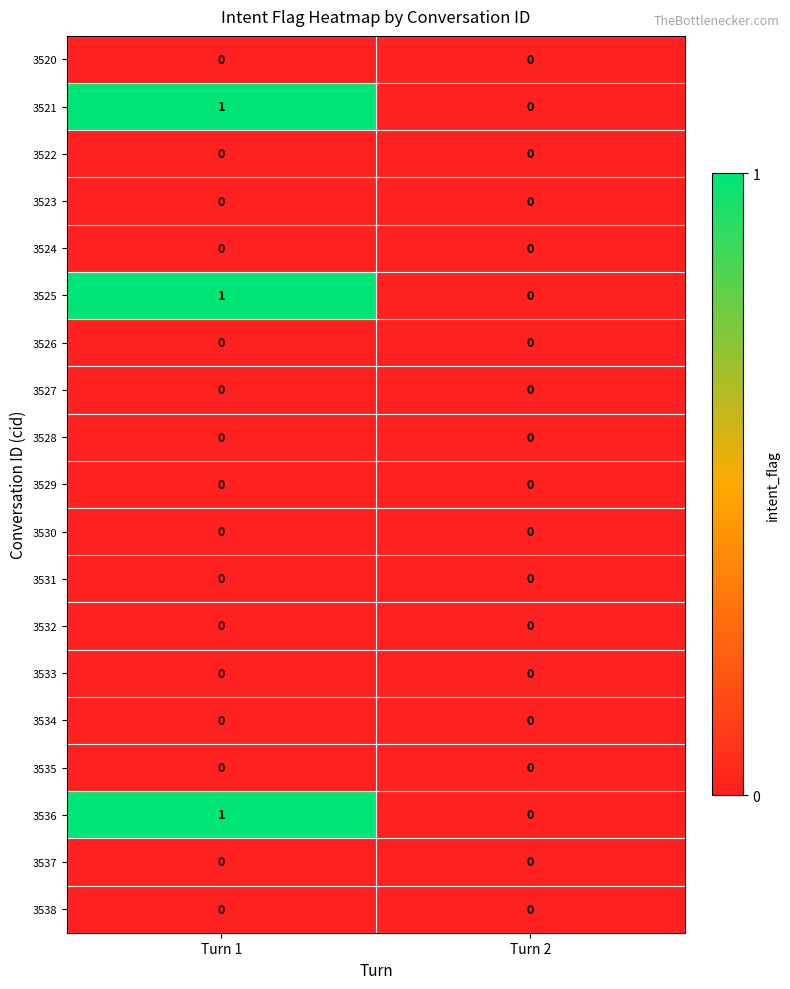

The 3536 series shows 0 at Turn 2. True or false?

True